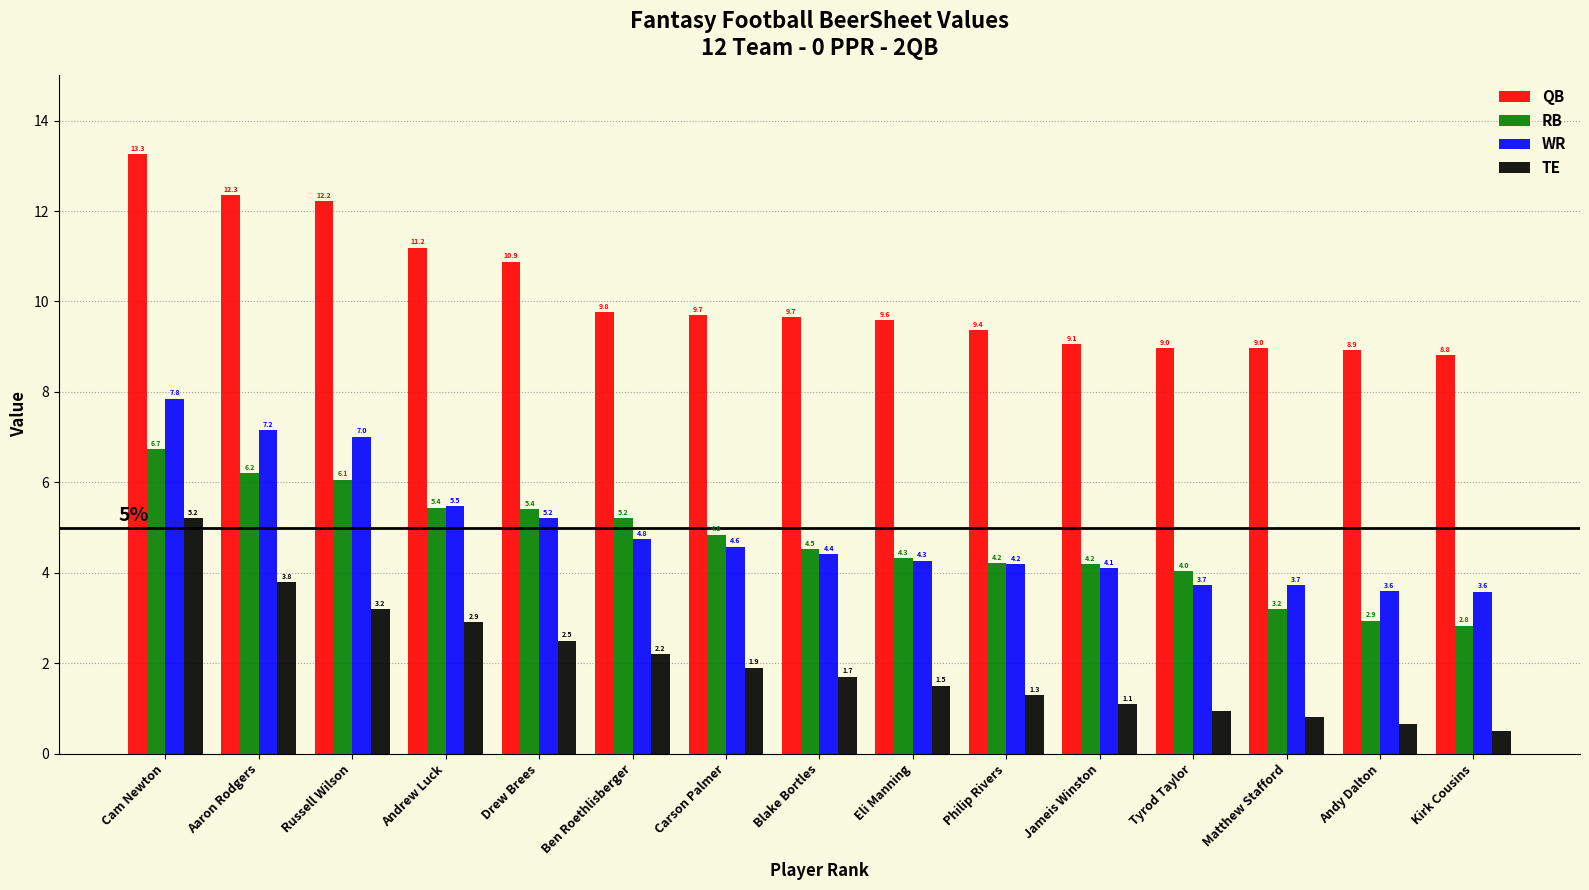

Between Andrew Luck and Andy Dalton, which series saw the biggest shift?

RB